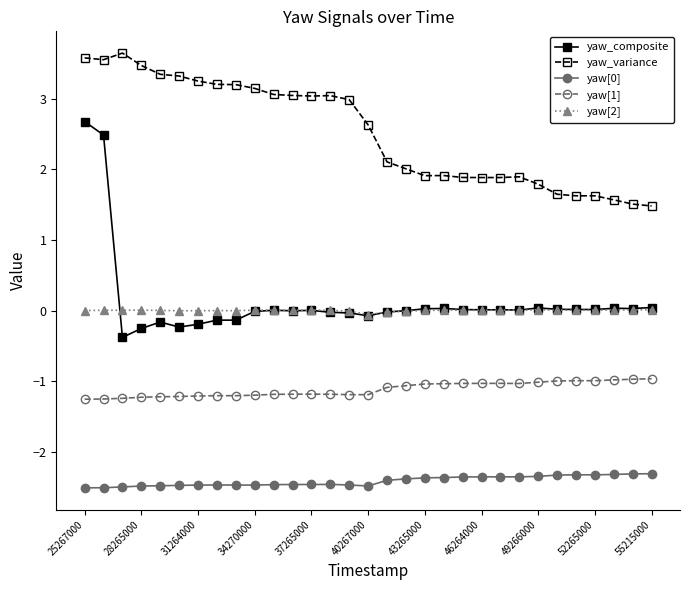

Which series has the largest total across all categories?

yaw_variance